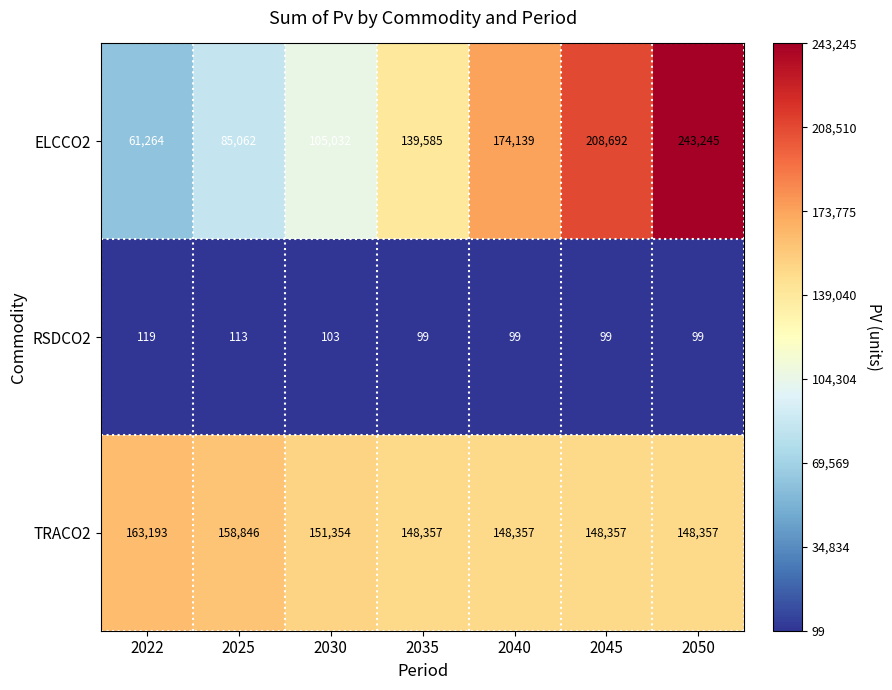

Which series has the widest spread of values?

ELCCO2